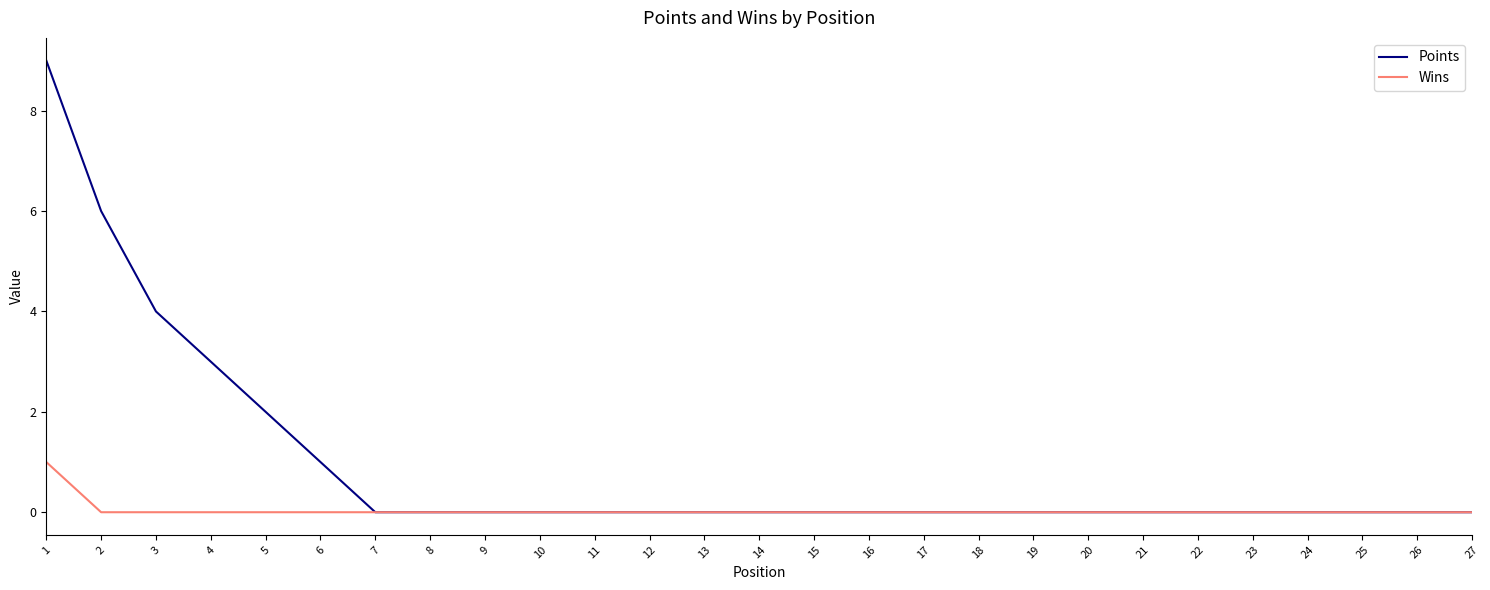

At which category is the sum across all series the highest?

1